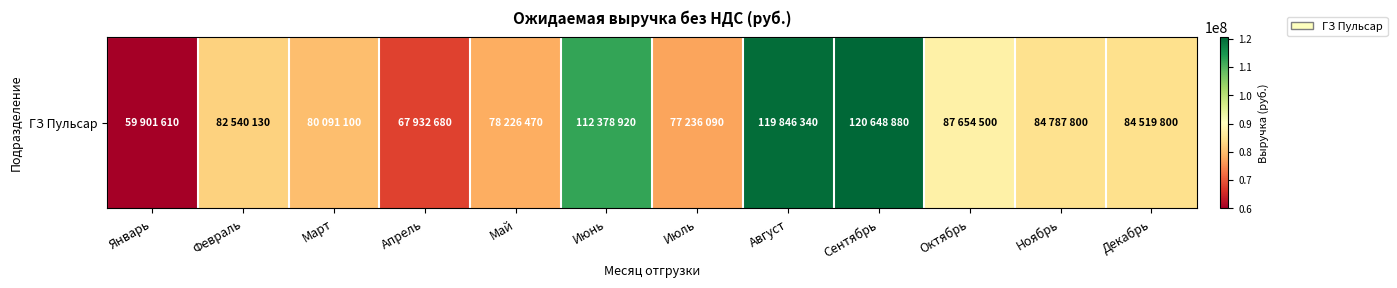

List the labels in order of value, smallest first.

Январь, Апрель, Июль, Май, Март, Февраль, Декабрь, Ноябрь, Октябрь, Июнь, Август, Сентябрь